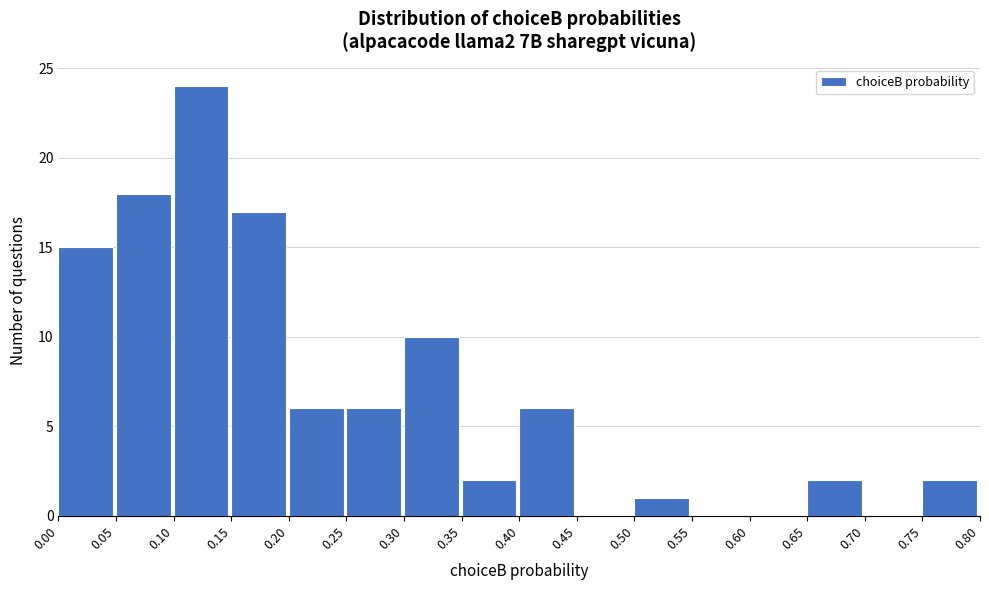

Over which range of the x-axis is the bar tallest?

0.10 to 0.15